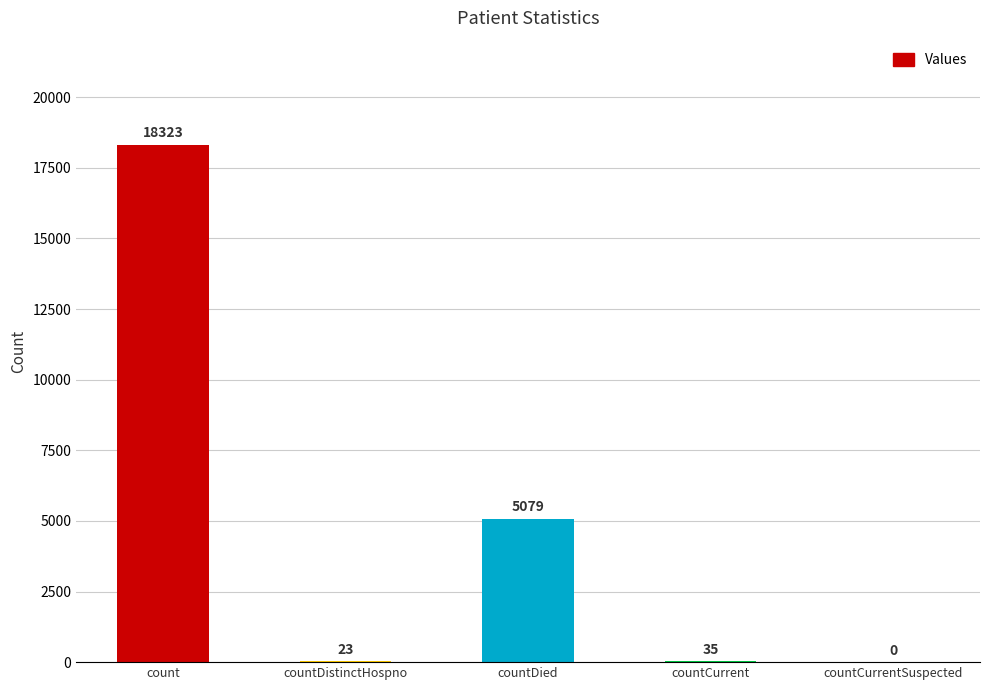

Which has a higher value, countDistinctHospno or countCurrentSuspected?

countDistinctHospno